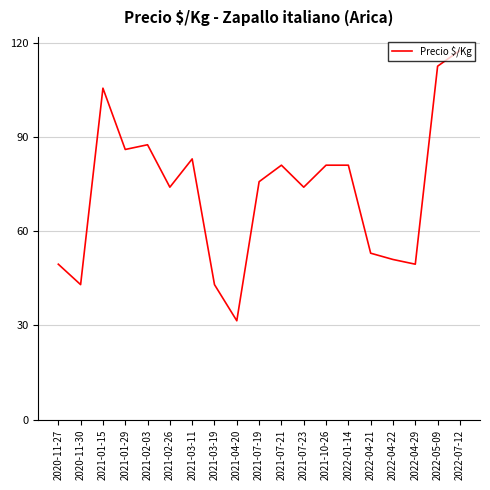

What position from the left is 2021-01-29?

4